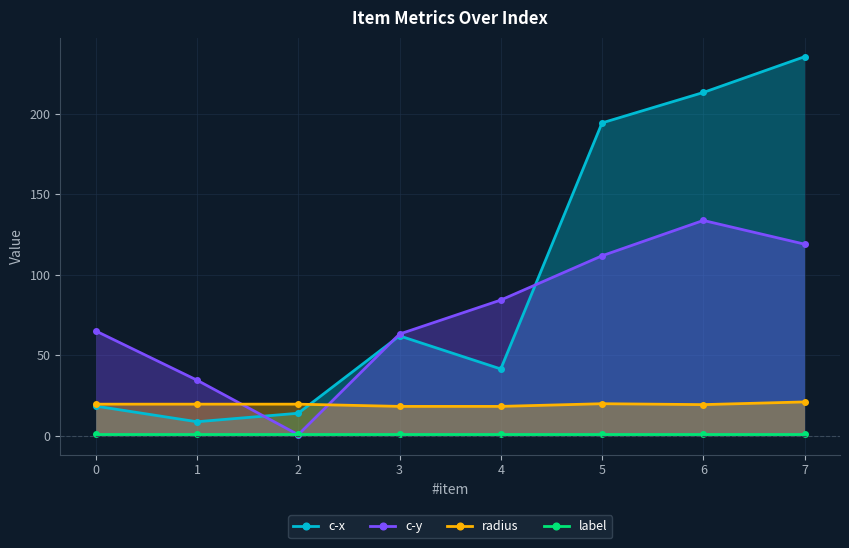

What are all the series names shown in the legend?

c-x, c-y, radius, label